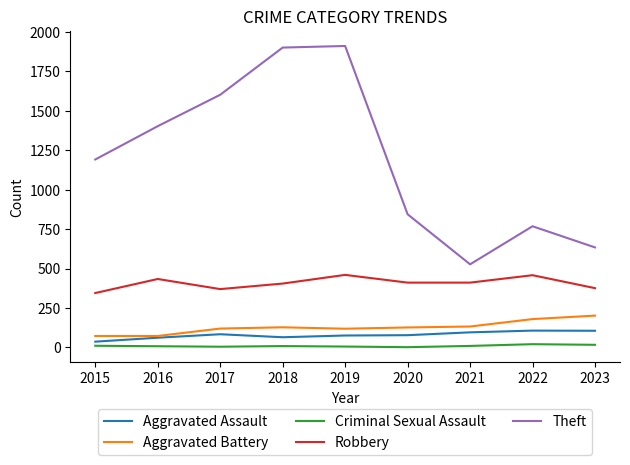

What is the minimum value shown in the chart?

2